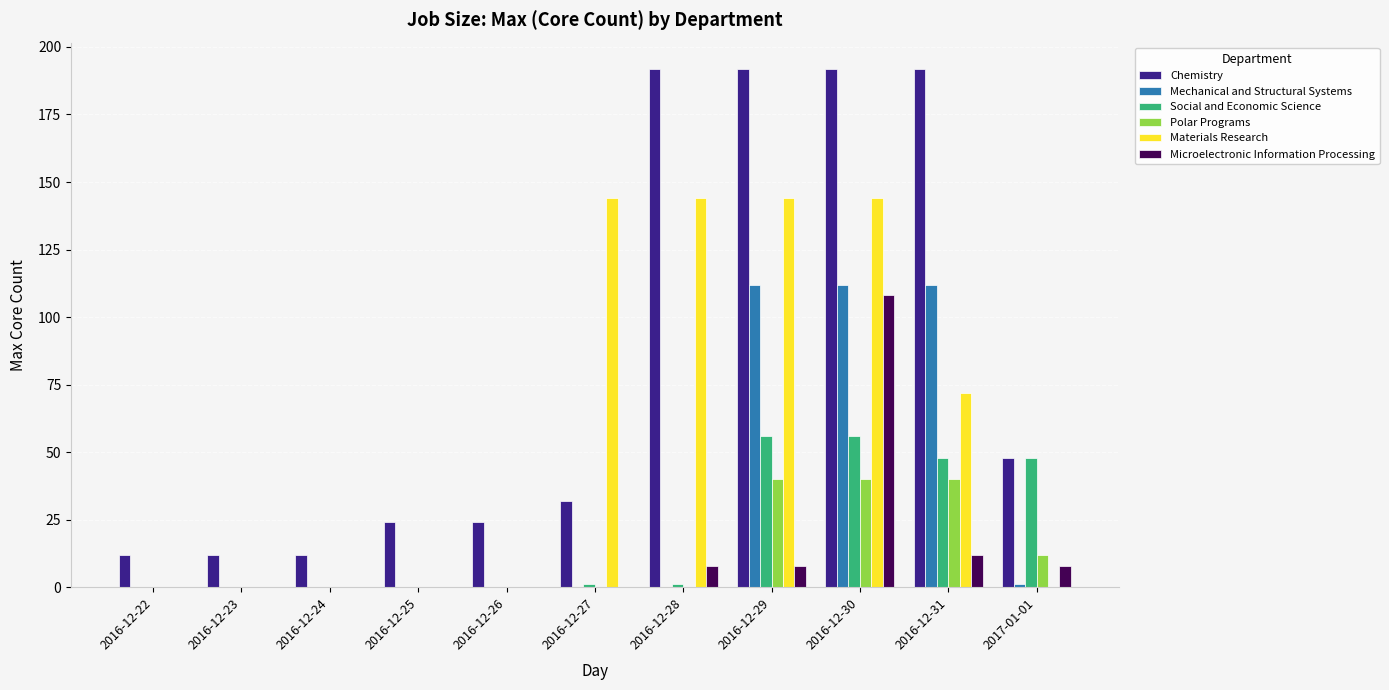

Are the bars grouped side by side (vs. stacked)?

Yes